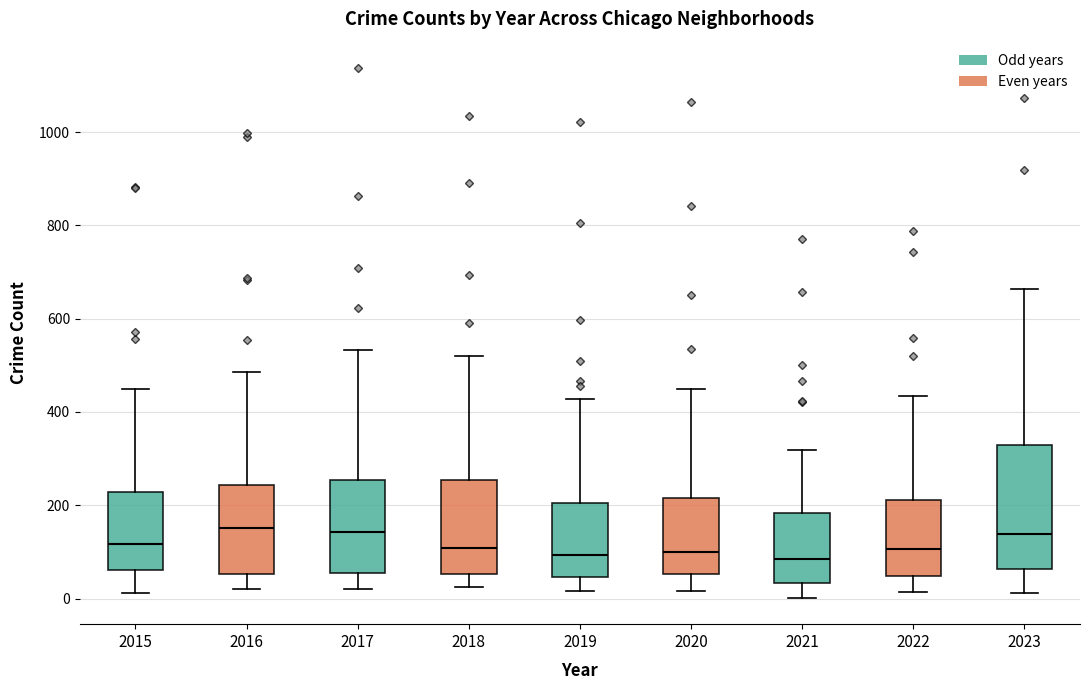

Reading left to right, transcribe this box plot: for each box, give where its median line is, the range the box spans, and where its two whiskers end, as read against the y-axis. The values are not printed on the chart, so give them approximately, as read against the axis.

2015: median 120, box 60 to 220, whiskers 20 to 460
2016: median 160, box 60 to 240, whiskers 20 to 480
2017: median 140, box 60 to 260, whiskers 20 to 540
2018: median 100, box 60 to 260, whiskers 20 to 520
2019: median 100, box 40 to 200, whiskers 20 to 420
2020: median 100, box 60 to 220, whiskers 20 to 440
2021: median 80, box 40 to 180, whiskers 0 to 320
2022: median 100, box 40 to 220, whiskers 20 to 440
2023: median 140, box 60 to 320, whiskers 20 to 660